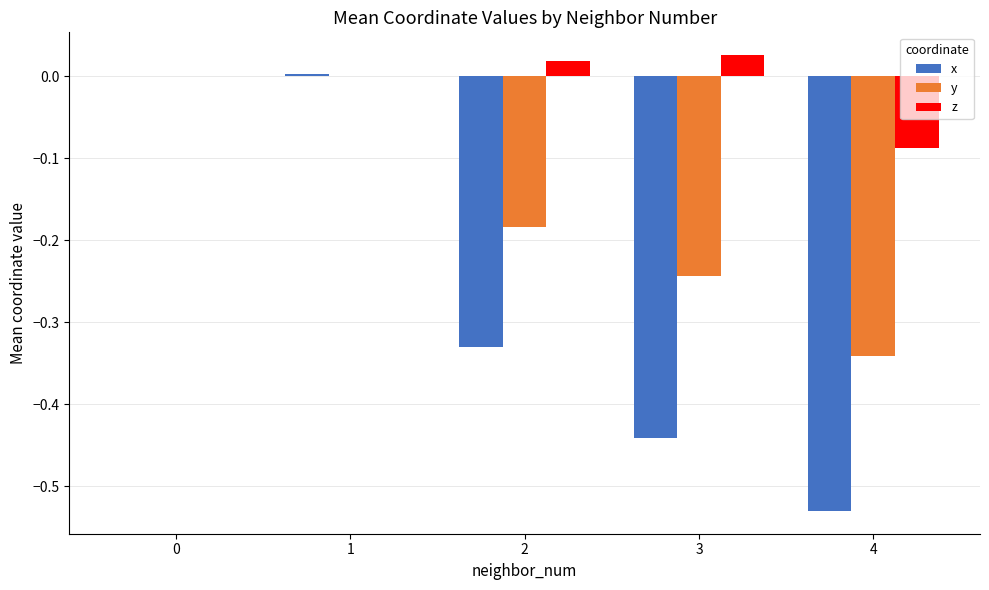

What is the sum of all x values?

-1.3